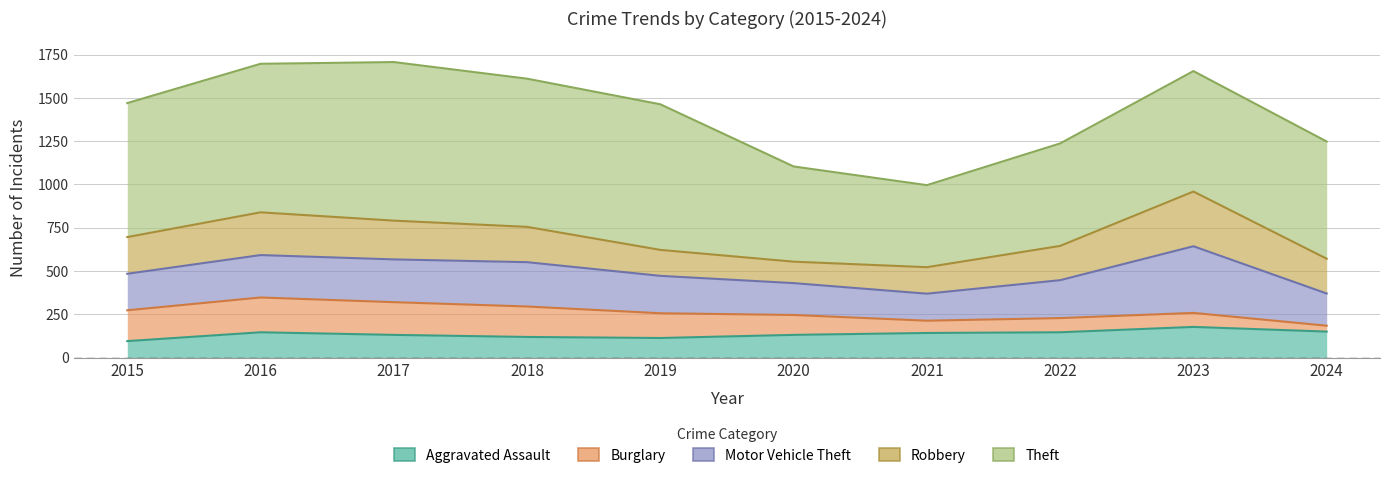

What is the sum of the Motor Vehicle Theft values at 2019 and 2017?

463